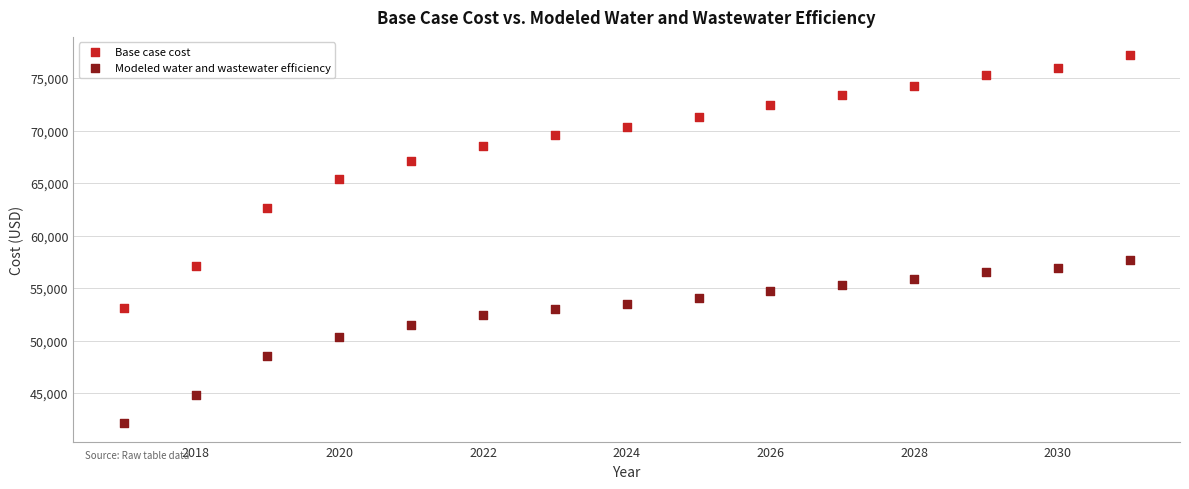

Which series reaches the maximum Y coordinate?

Base case cost